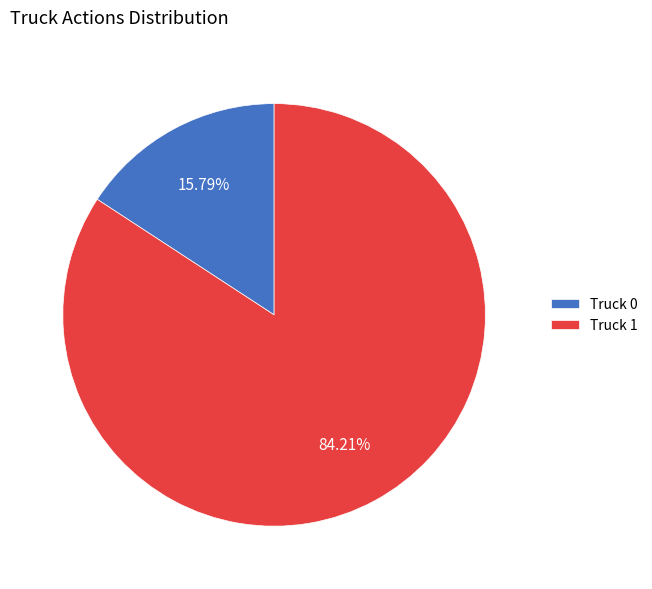

Is there any slice that represents more than half of the pie?

Yes